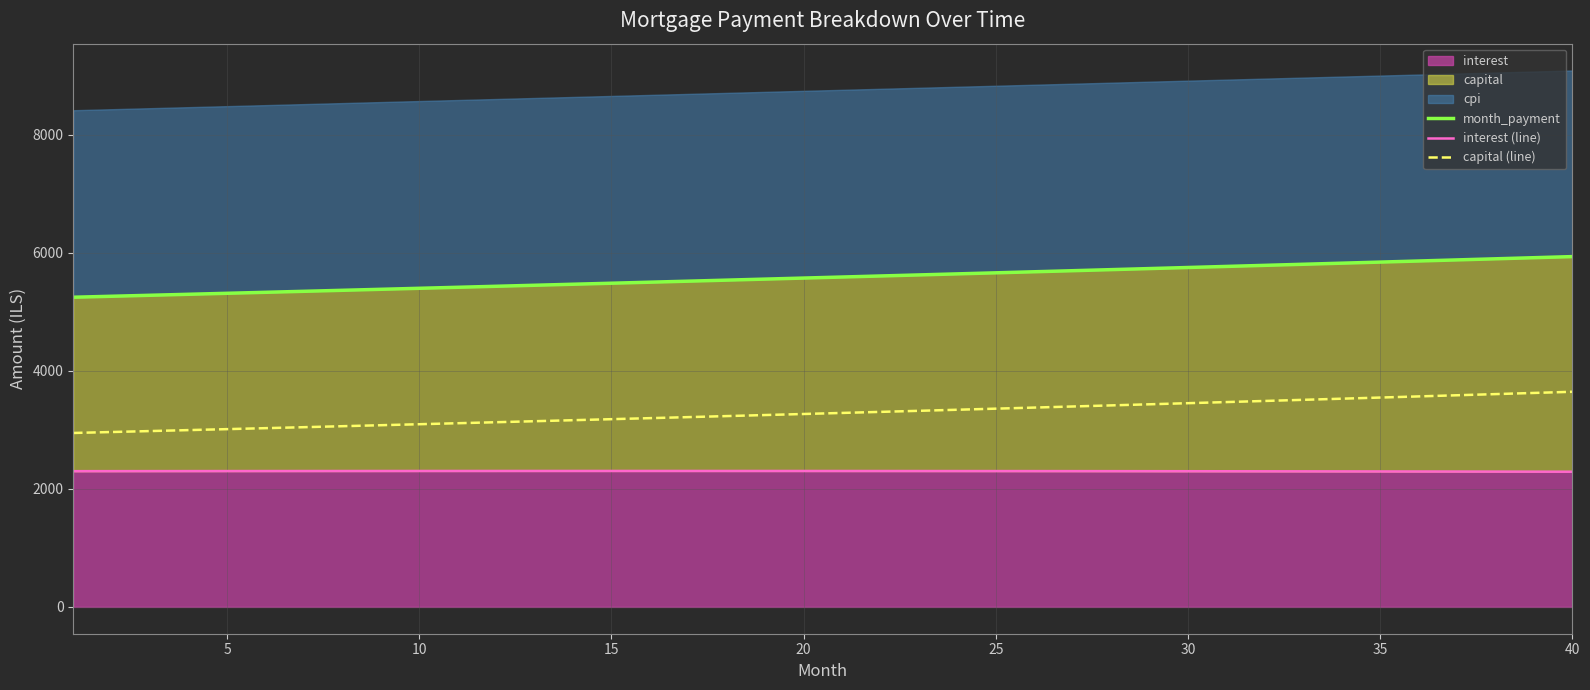

What is the average value of the interest (line) series?

2299.3